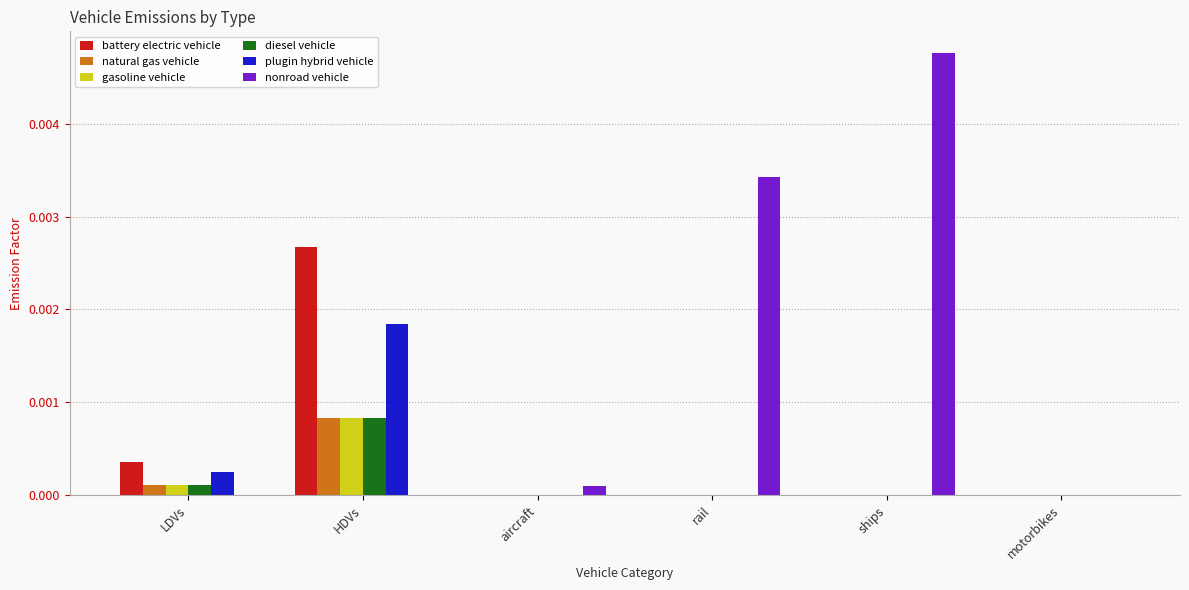

At which label does diesel vehicle reach its peak?

HDVs